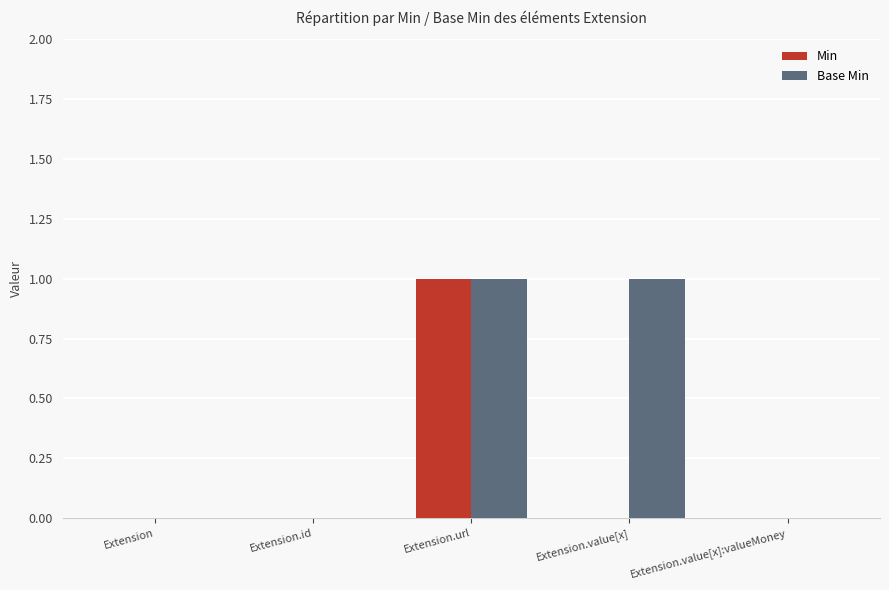

The value of Base Min at Extension.value[x] is 1. True or false?

True